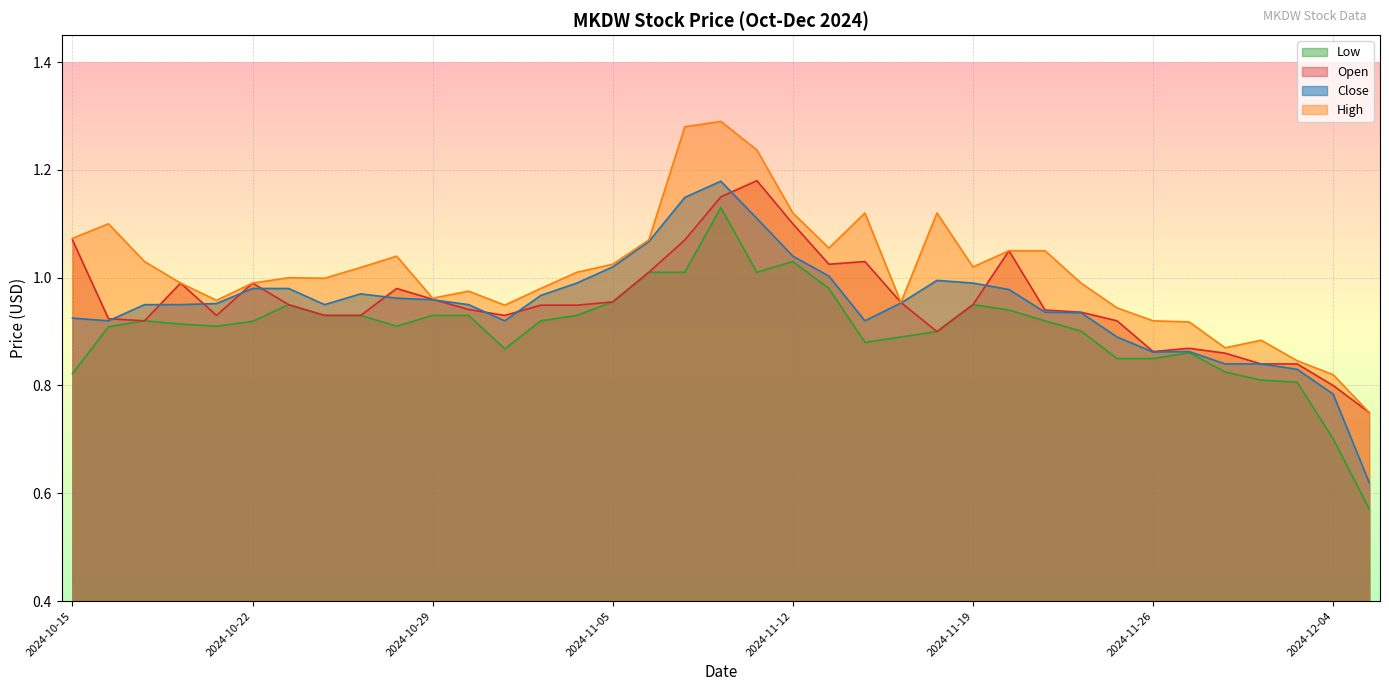

Reading left to right, extract all data points from this chart.

Close: 0.9	0.9	0.9	0.9	1.0	1.0	1.0	0.9	1.0	1.0	1.0	0.9	0.9	1.0	1.0	1.0	1.1	1.1	1.2	1.1	1.0	1.0	0.9	1.0	1.0	1.0	1.0	0.9	0.9	0.9	0.9	0.9	0.8	0.8	0.8	0.8	0.6
High: 1.1	1.1	1.0	1.0	1.0	1.0	1.0	1.0	1.0	1.0	1.0	1.0	0.9	1.0	1.0	1.0	1.1	1.3	1.3	1.2	1.1	1.1	1.1	1.0	1.1	1.0	1.0	1.0	1.0	0.9	0.9	0.9	0.9	0.9	0.8	0.8	0.8
Low: 0.8	0.9	0.9	0.9	0.9	0.9	0.9	0.9	0.9	0.9	0.9	0.9	0.9	0.9	0.9	1.0	1.0	1.0	1.1	1.0	1.0	1.0	0.9	0.9	0.9	0.9	0.9	0.9	0.9	0.9	0.9	0.9	0.8	0.8	0.8	0.7	0.6
Open: 1.1	0.9	0.9	1.0	0.9	1.0	0.9	0.9	0.9	1.0	1.0	0.9	0.9	0.9	0.9	1.0	1.0	1.1	1.1	1.2	1.1	1.0	1.0	1.0	0.9	0.9	1.0	0.9	0.9	0.9	0.9	0.9	0.9	0.8	0.8	0.8	0.8